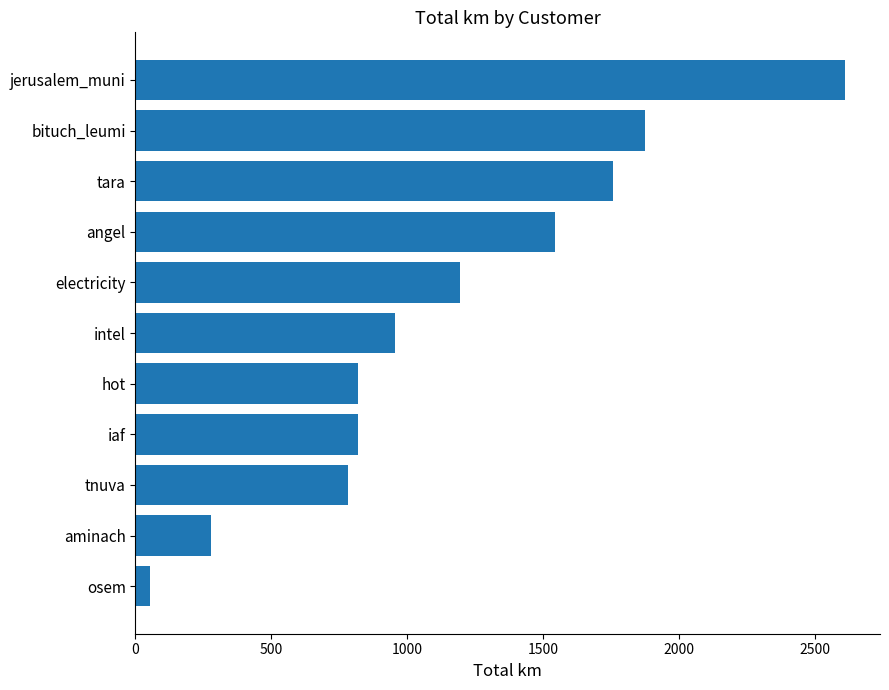

At which category does the chart reach its peak across all series?

jerusalem_muni